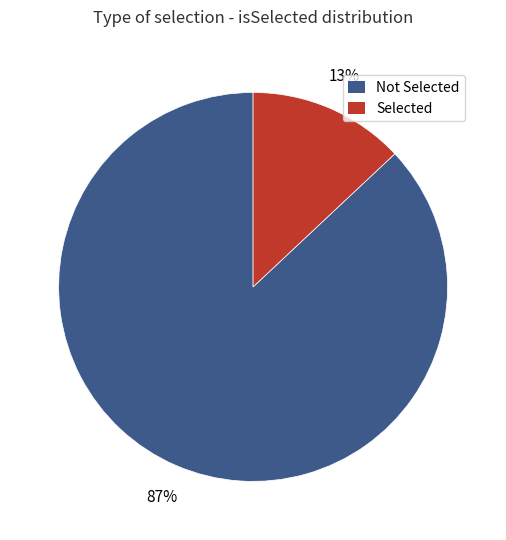

Is there any slice that represents more than half of the pie?

Yes